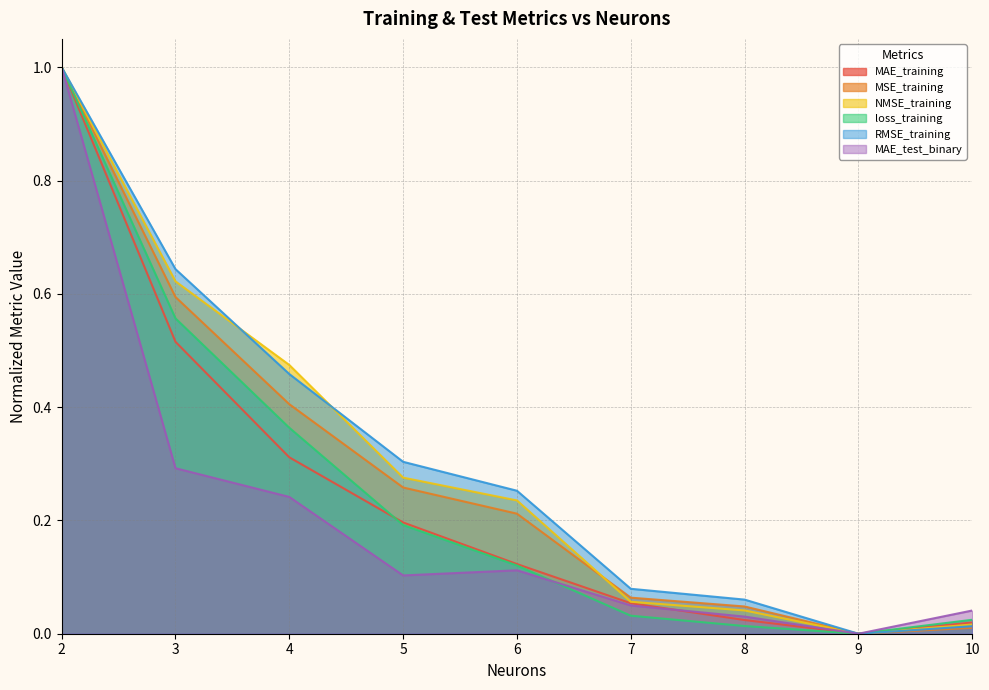

At 6, list the series in order from largest to smallest.

RMSE_training, NMSE_training, MSE_training, MAE_training, loss_training, MAE_test_binary